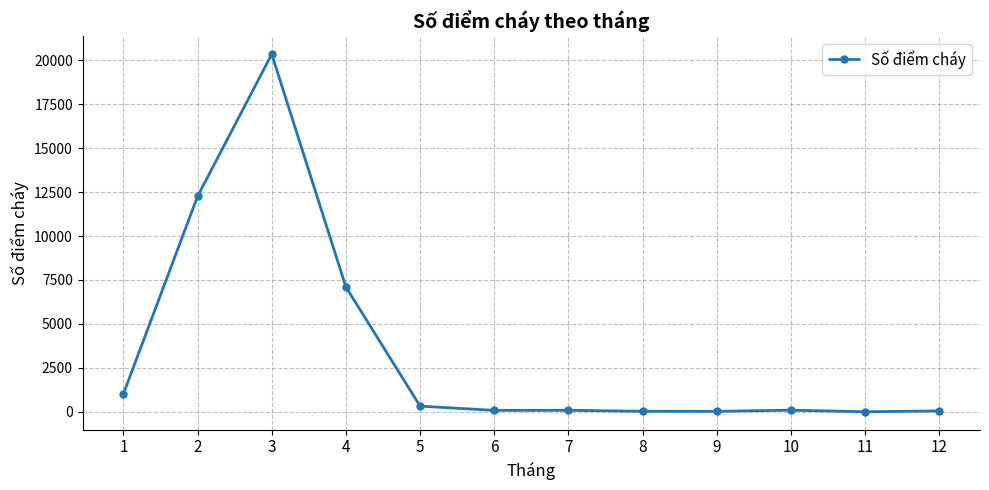

What is the sum of all values?

41429